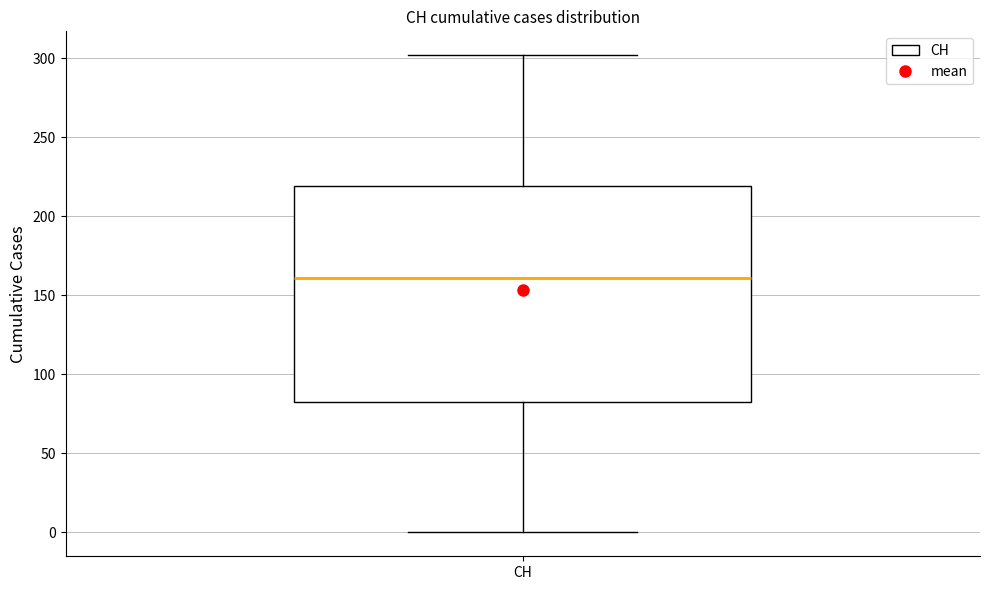

Where does the median line of the box for CH sit on the y-axis? The values are not printed on the chart, so give them approximately, as read against the axis.

160